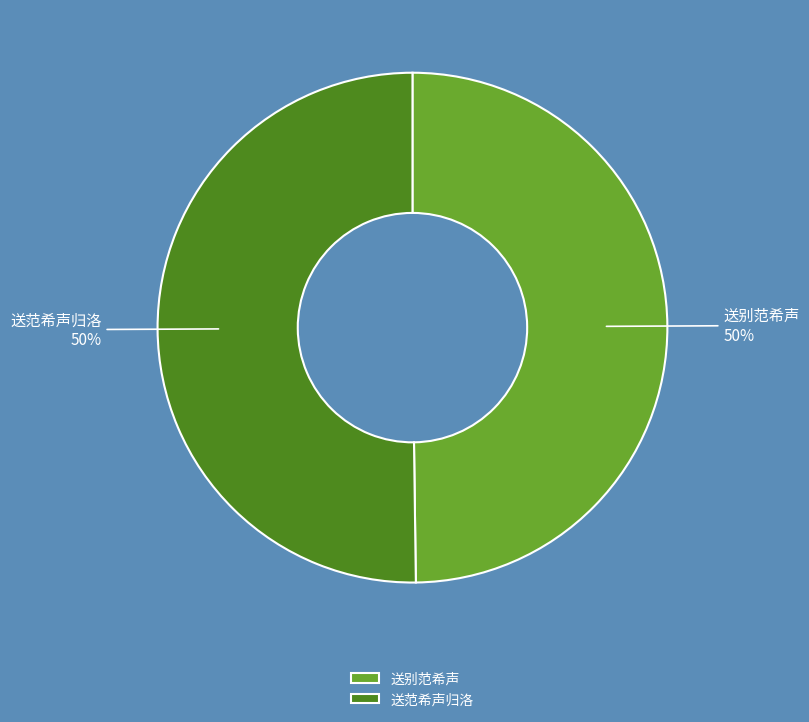

Combined, do 送别范希声 and 送范希声归洛 account for over 50%?

Yes